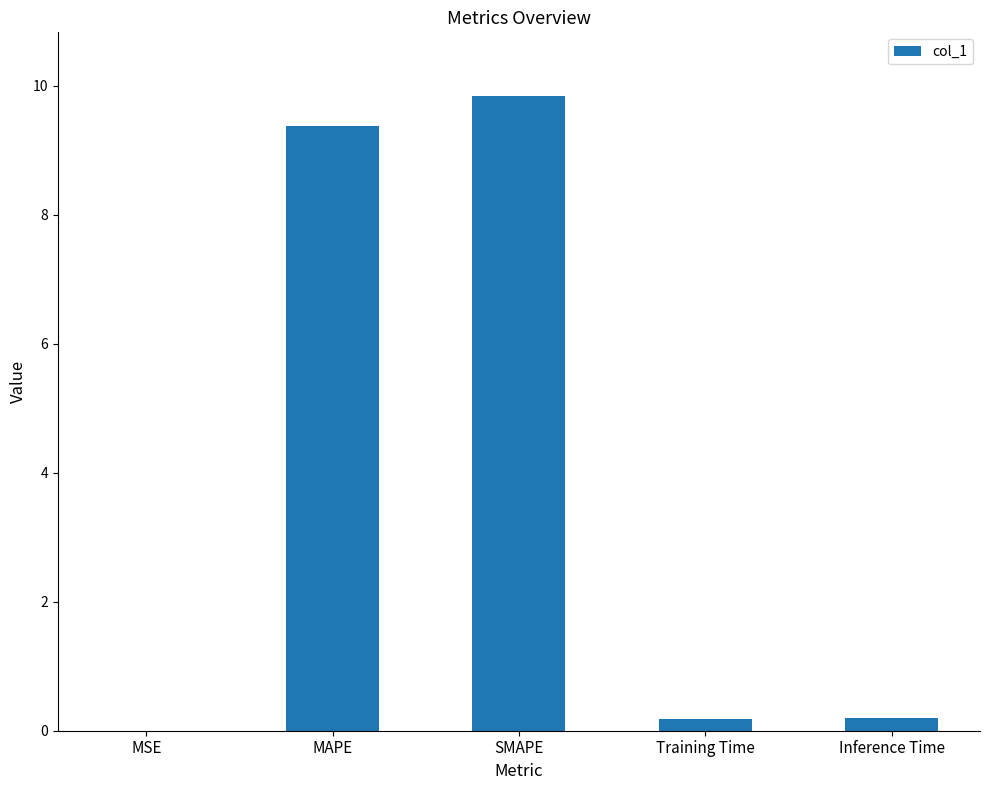

Between SMAPE and MAPE, which is larger?

SMAPE